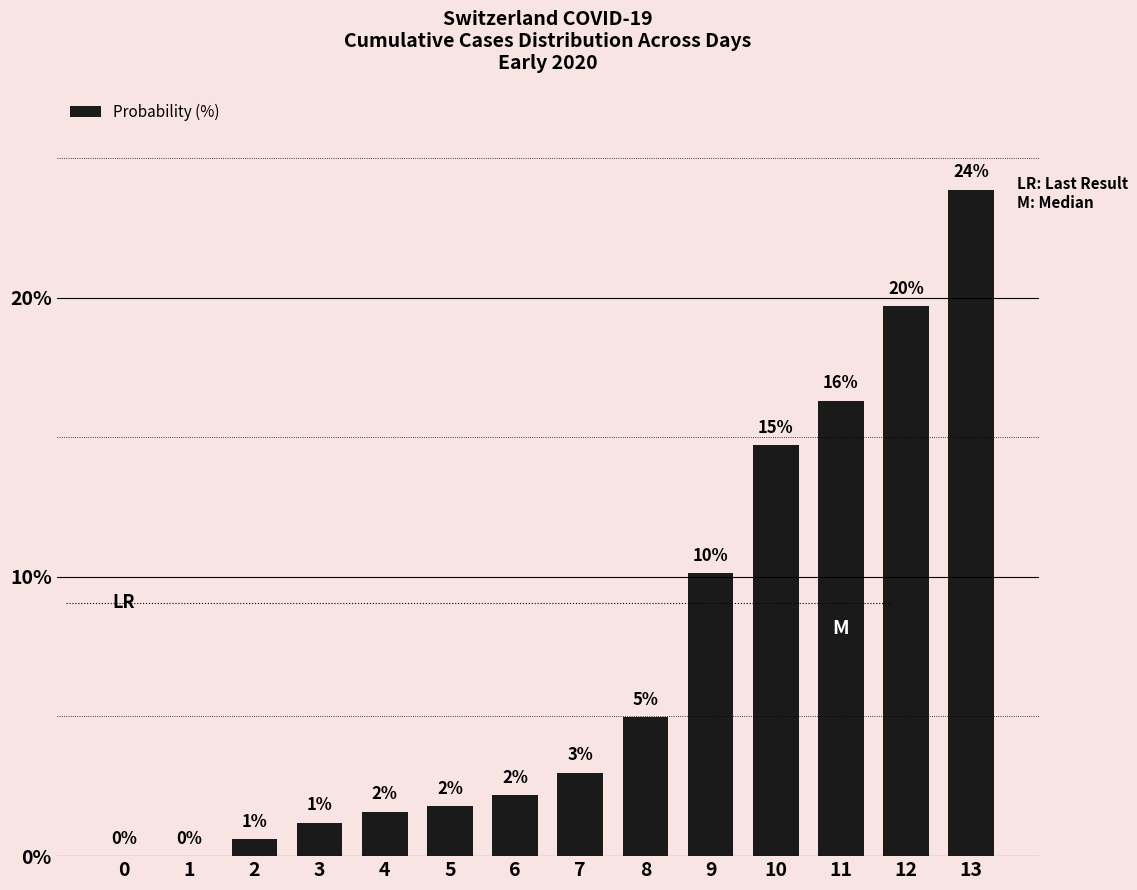

Are the bars horizontal?

No